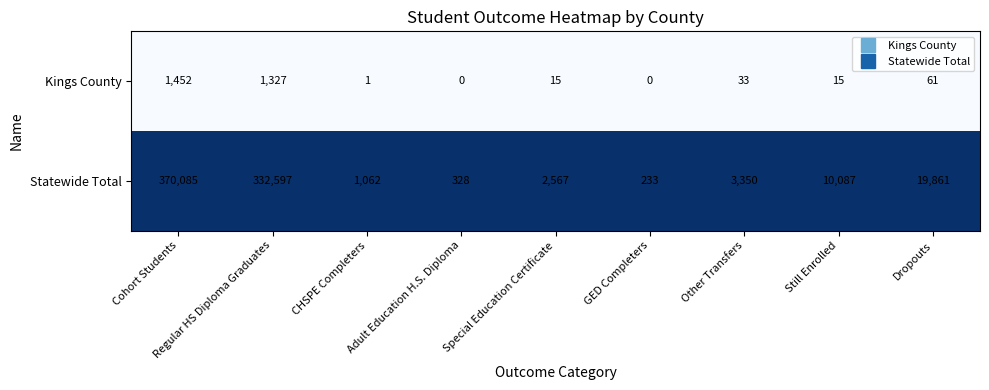

Which series changed the most between Still Enrolled and Dropouts?

Statewide Total